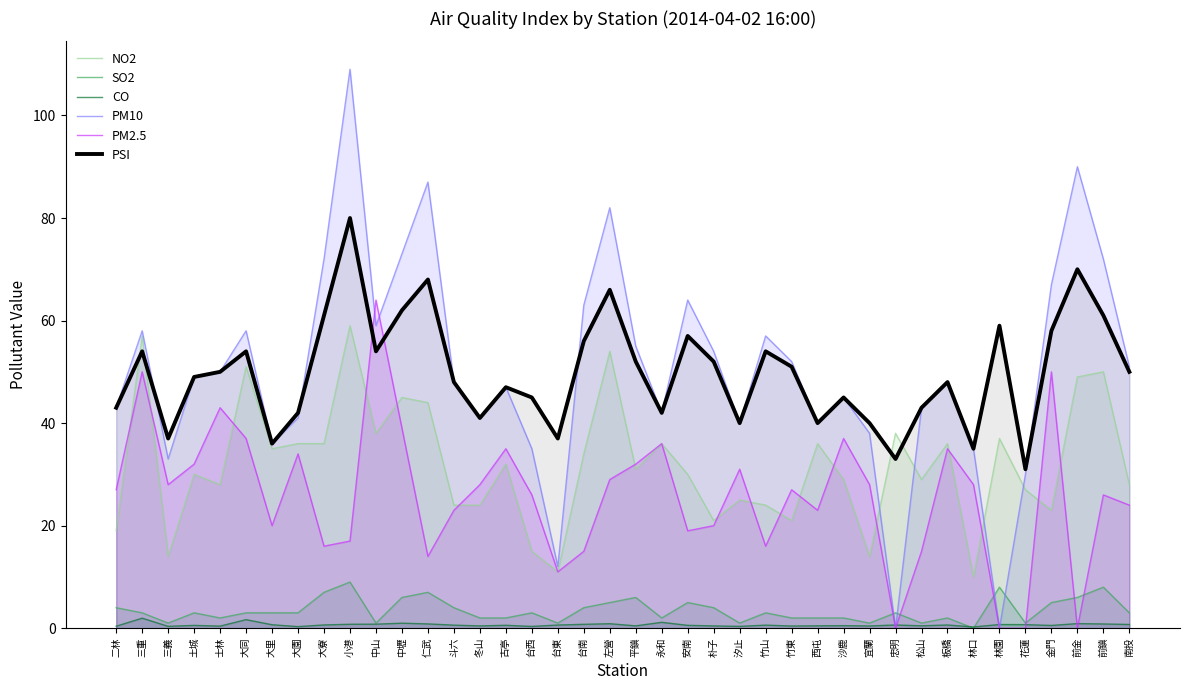

Does the chart have visible grid lines?

No